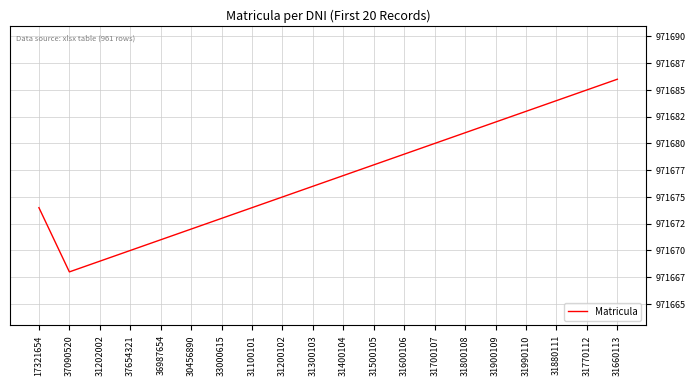

Is this an area chart (filled region under the line)?

No